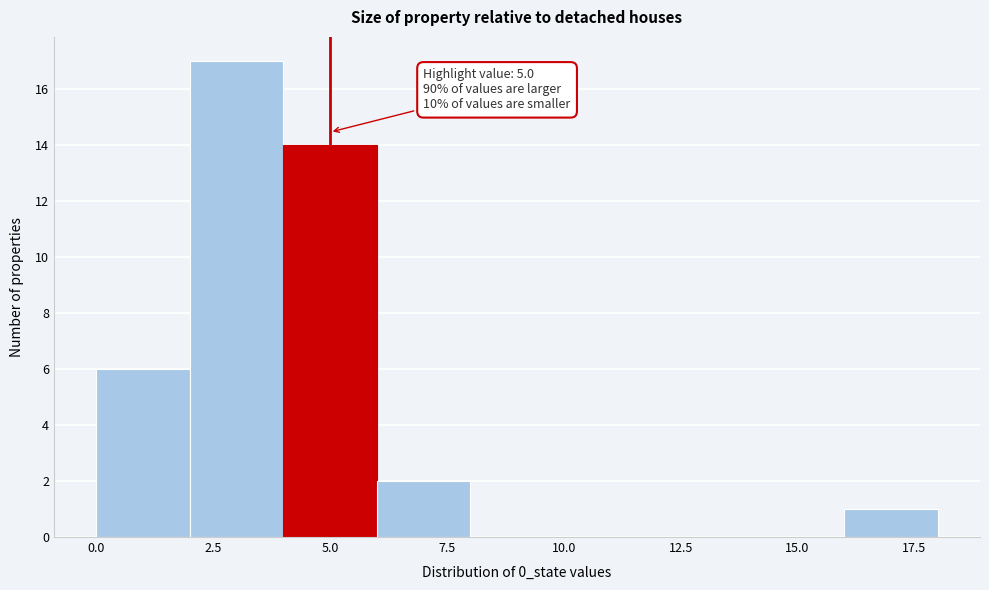

Which range on the x-axis has the tallest bar?

2 to 4